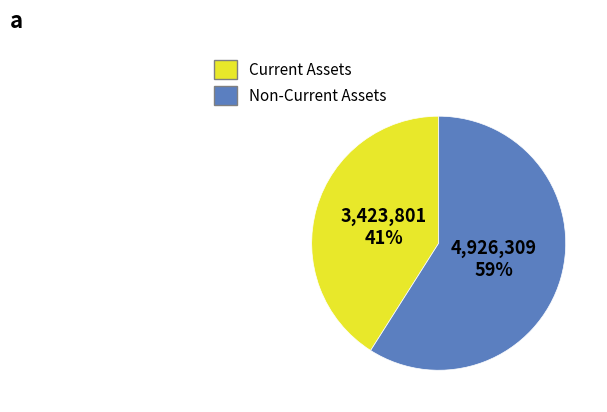

Is the sum of Current Assets and Non-Current Assets greater than half?

Yes